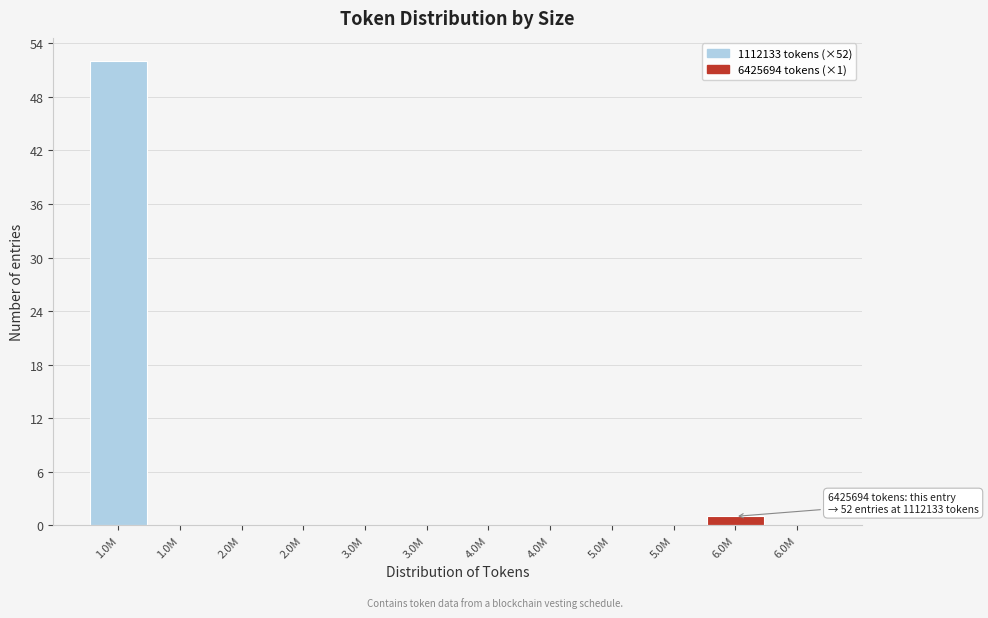

How many categories are shown in the chart?

12